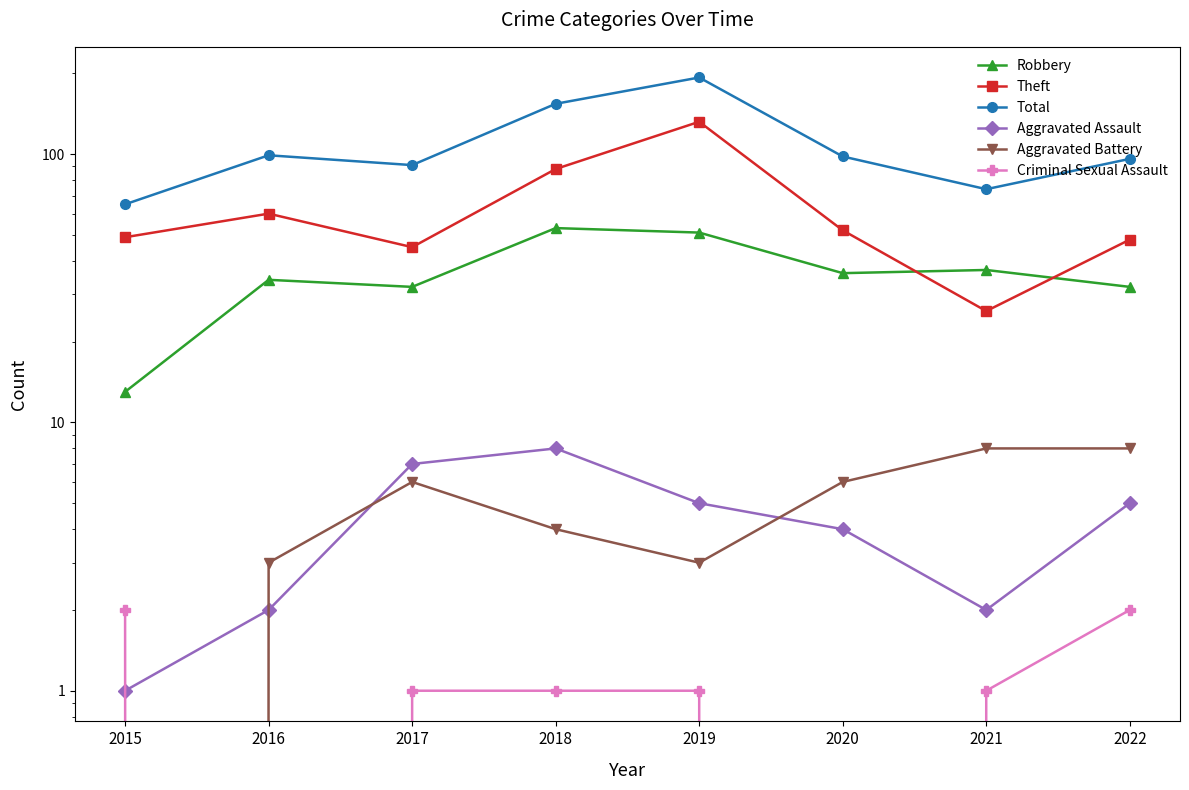

Between 2016 and 2021, which series saw the biggest shift?

Theft